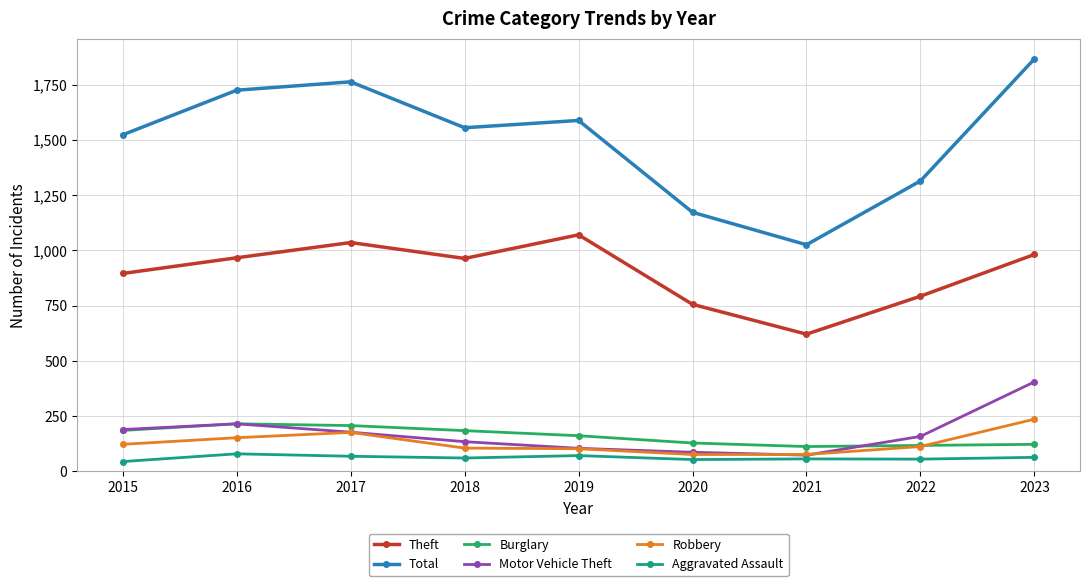

How many interior local peaks does the Motor Vehicle Theft series have?

1